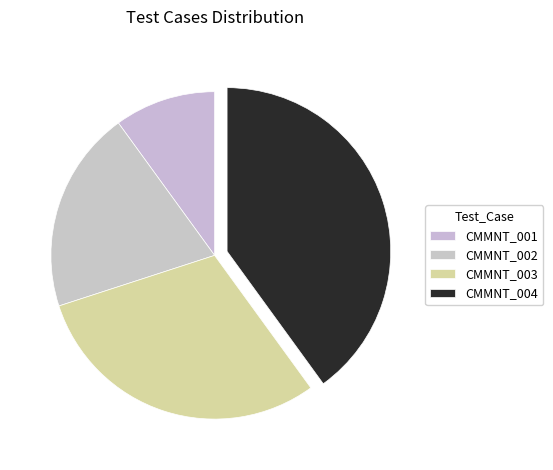

Approximately how many times larger is the value at CMMNT_002 compared to CMMNT_001?

2.0